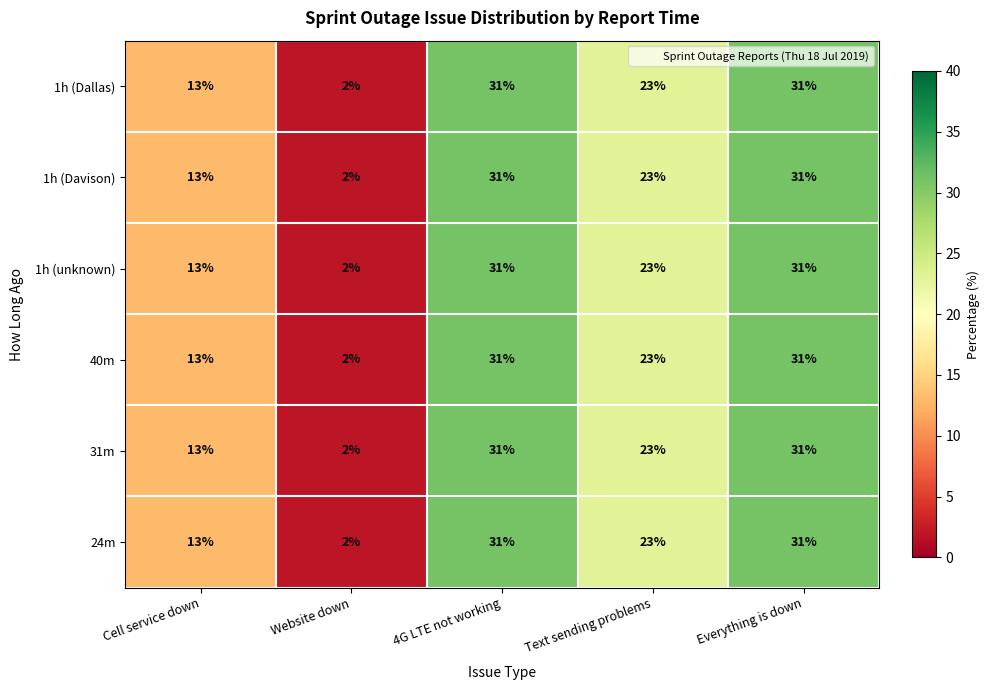

Where does the 1h (Dallas) series first go above 23?

4G LTE not working